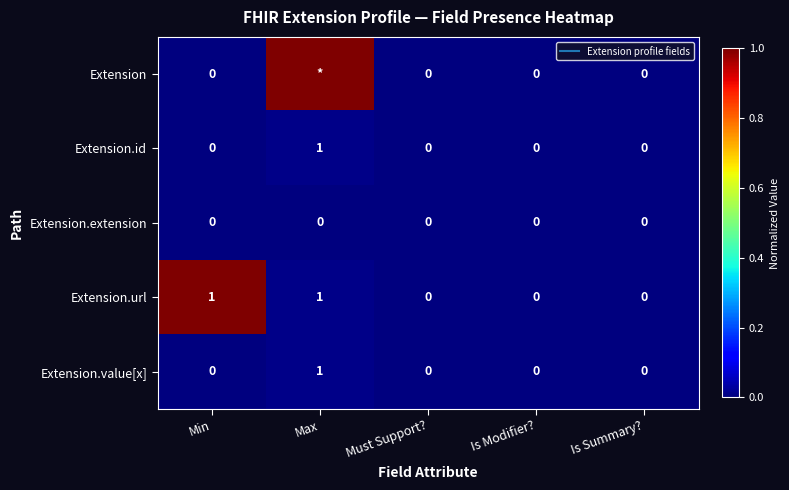

How many values in Extension.id are above zero?

1